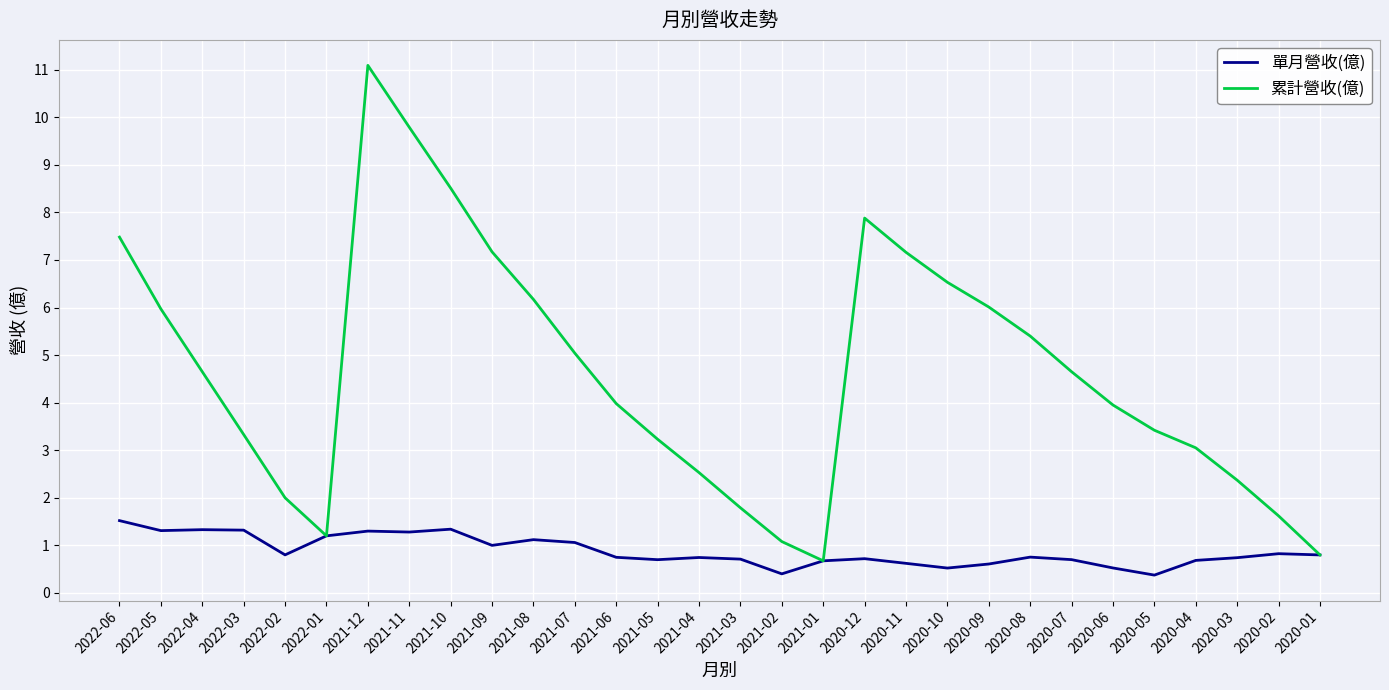

In 累計營收(億), how many points are higher than both neighbors (excluding endpoints)?

2